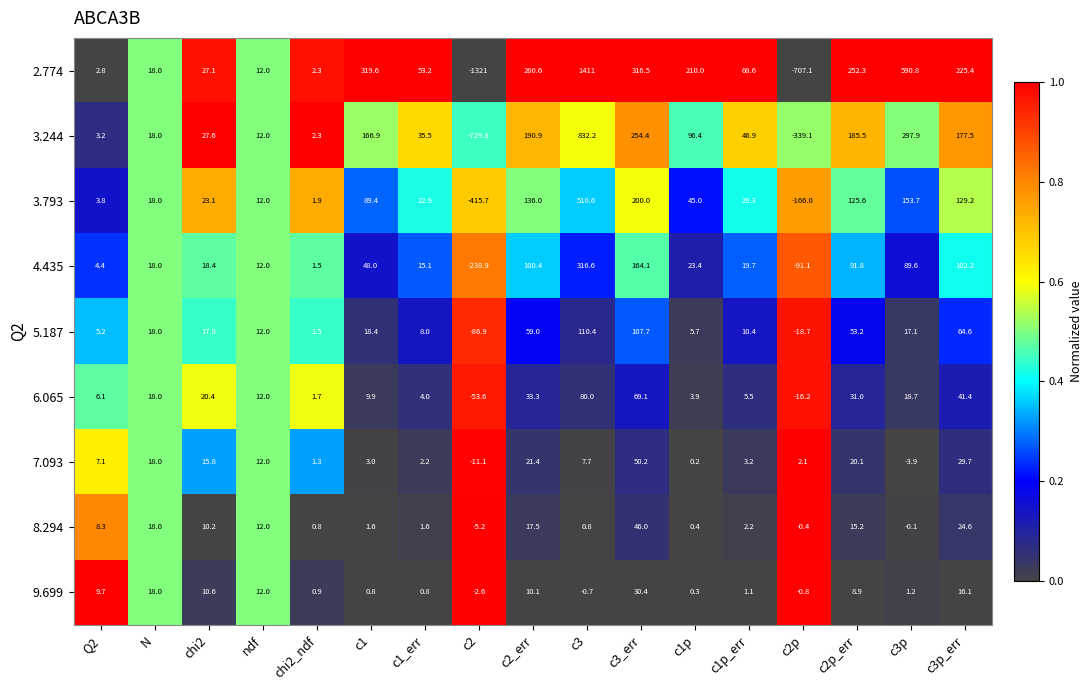

What is the total value across all series at c1p?

385.3